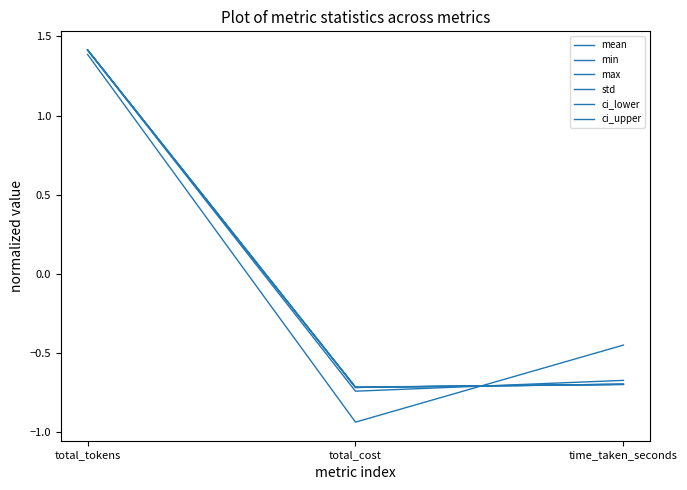

How many lines are shown in the chart?

6